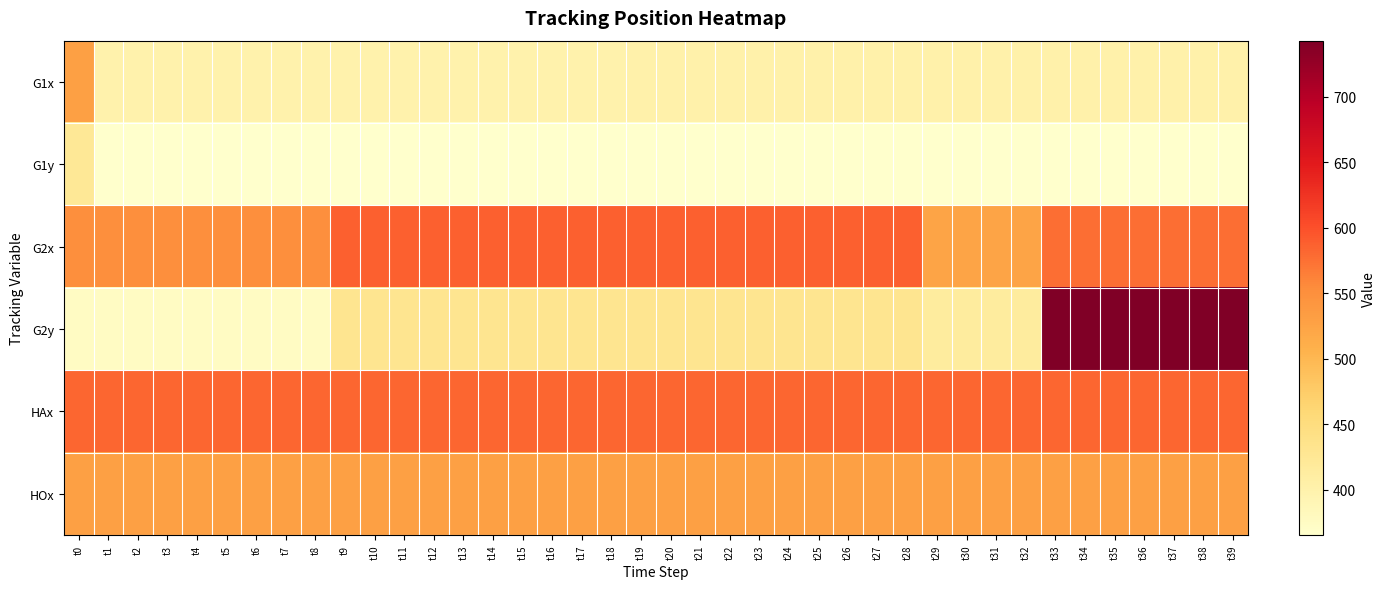

What is the maximum value shown in the chart?

742.9